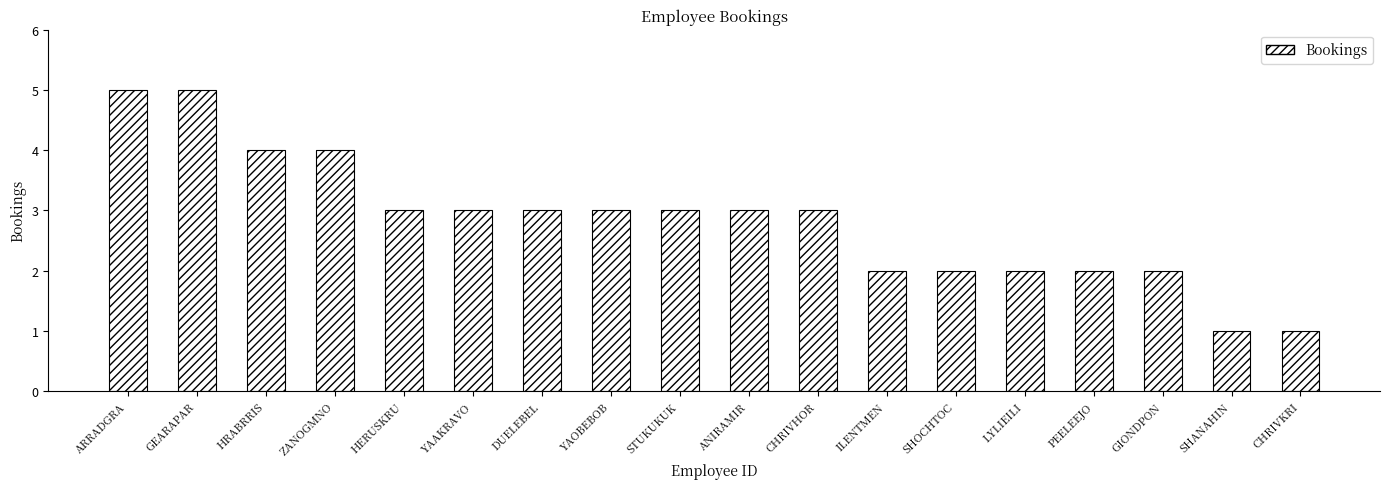

At which label does the data first exceed 3?

ARRADGRA